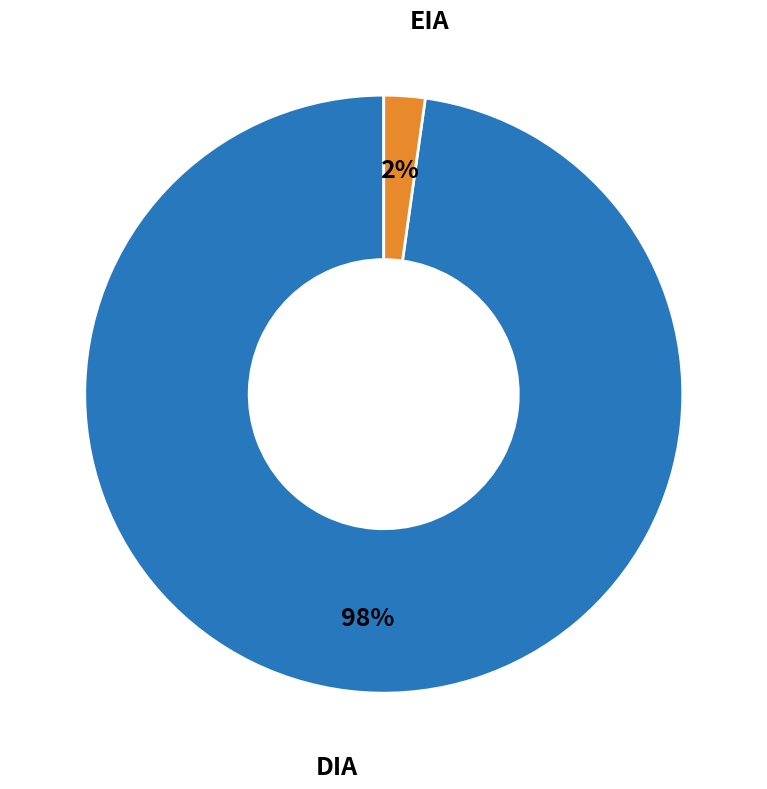

To the nearest percent, what is the difference between the largest and smallest slice percentages?

96%